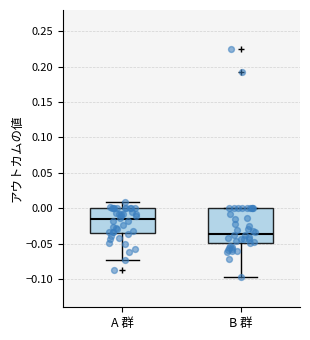

Which box has the lowest median line?

B 群